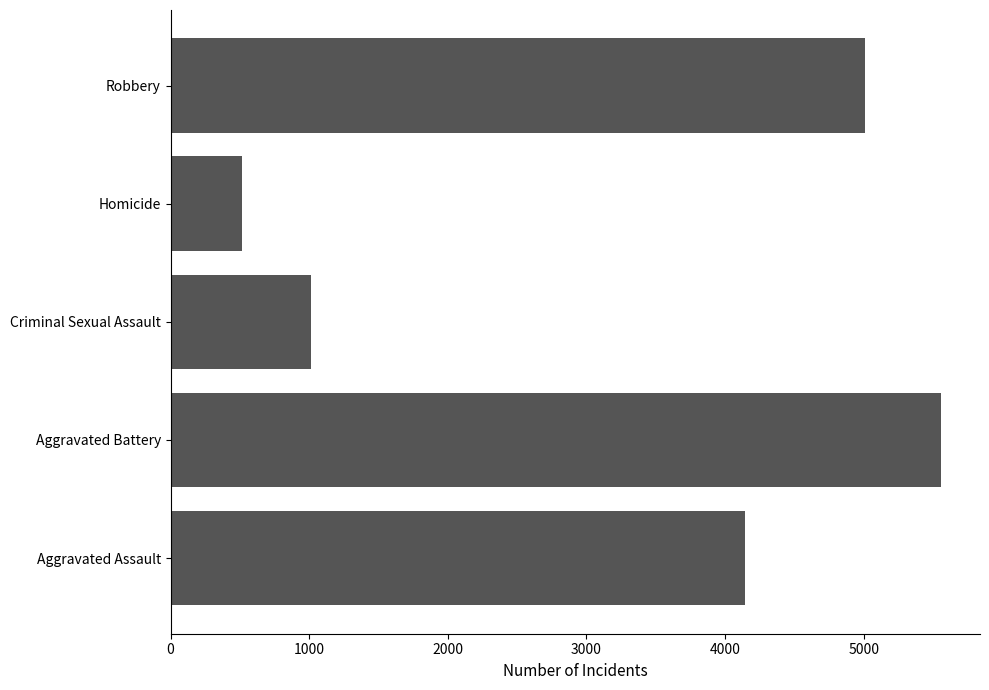

What is the change in value from Aggravated Battery to Criminal Sexual Assault?

-4546